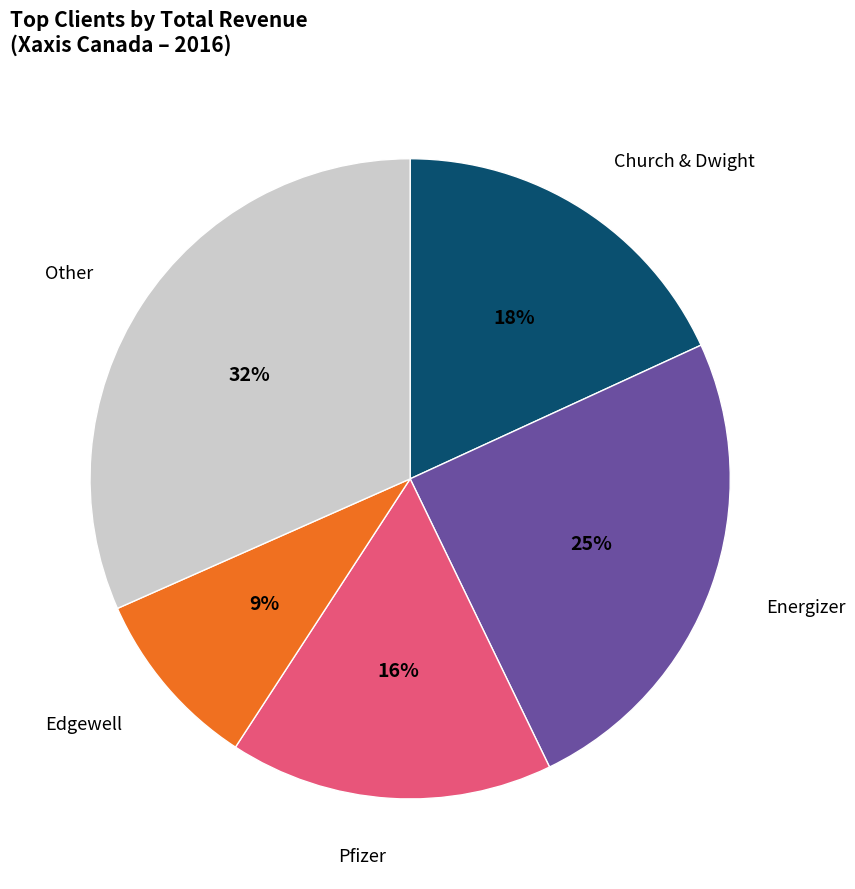

Does any single category account for the majority?

No